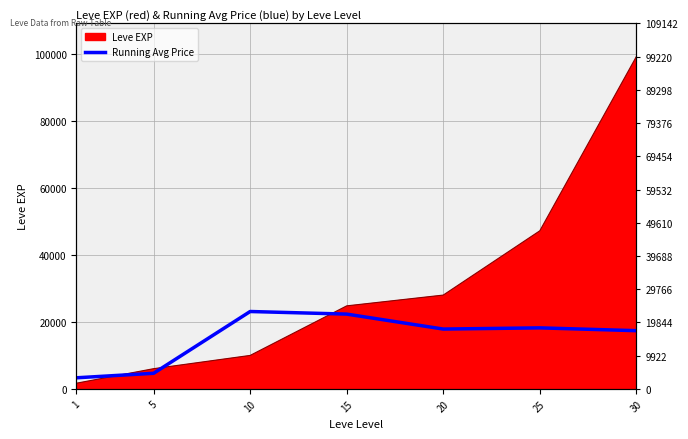

Is it true that the value at 1 is 3307.0?

True